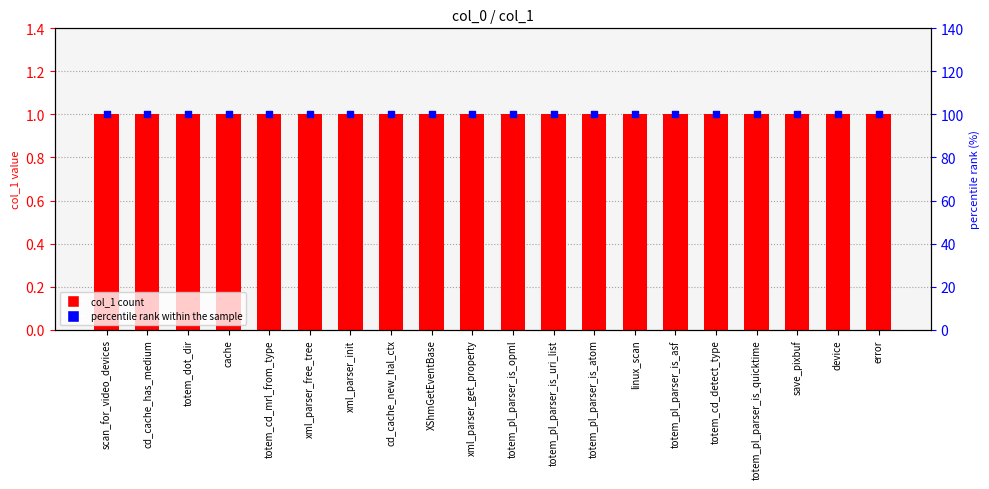

Which series contains the highest Y value?

percentile rank